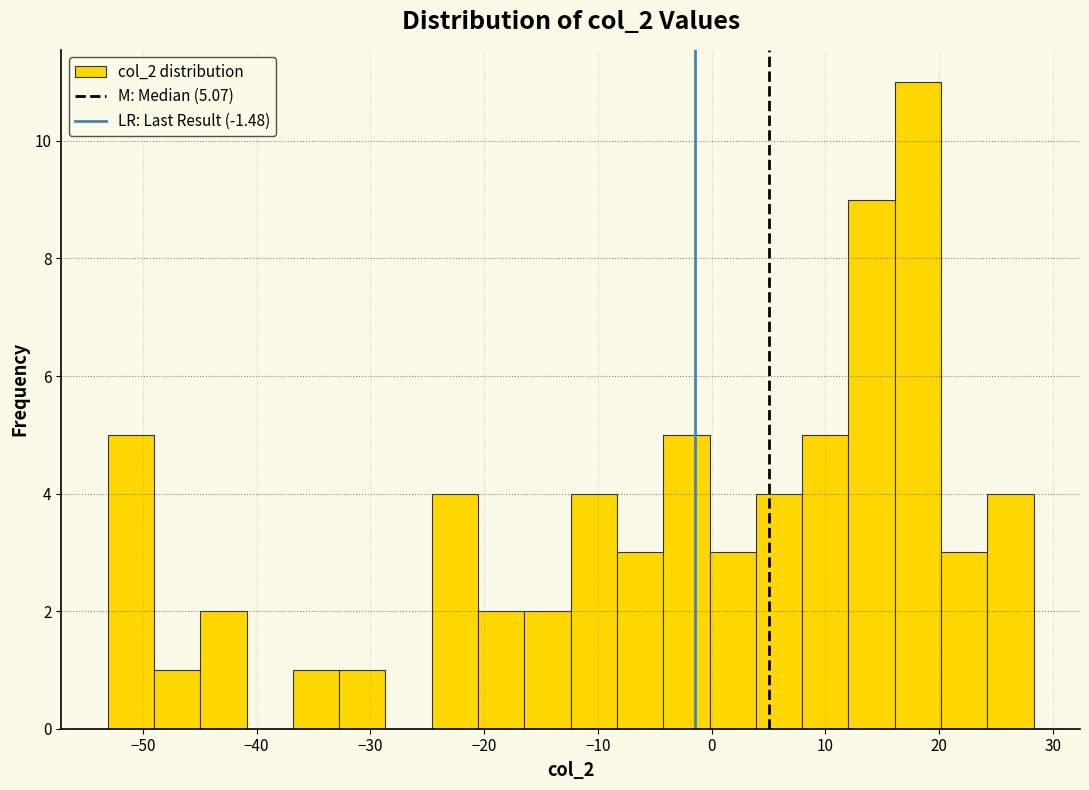

Reading left to right, transcribe this chart: for each bar, give the range it covers on the x-axis and its height. Neither the bar edges nor the heights are printed on the chart, so give them approximately, as read against the axes.

-53 to -49: 5
-49 to -45: 1
-45 to -41: 2
-41 to -37: 0
-37 to -33: 1
-33 to -29: 1
-29 to -25: 0
-25 to -21: 4
-21 to -16: 2
-16 to -12: 2
-12 to -8: 4
-8 to -4: 3
-4 to 0: 5
0 to 4: 3
4 to 8: 4
8 to 12: 5
12 to 16: 9
16 to 20: 11
20 to 24: 3
24 to 28: 4